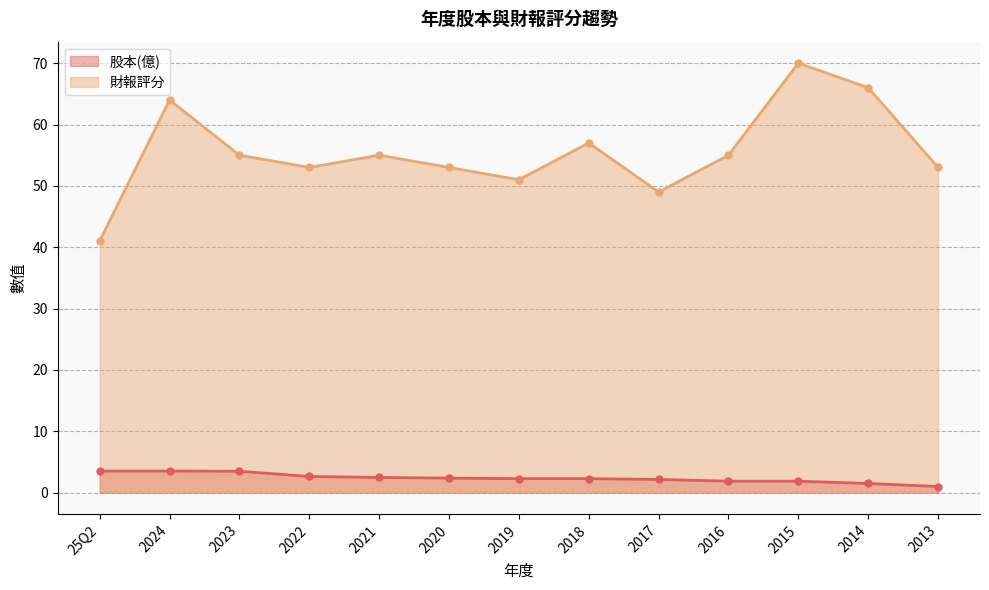

Which series changed the most between 25Q2 and 2020?

財報評分